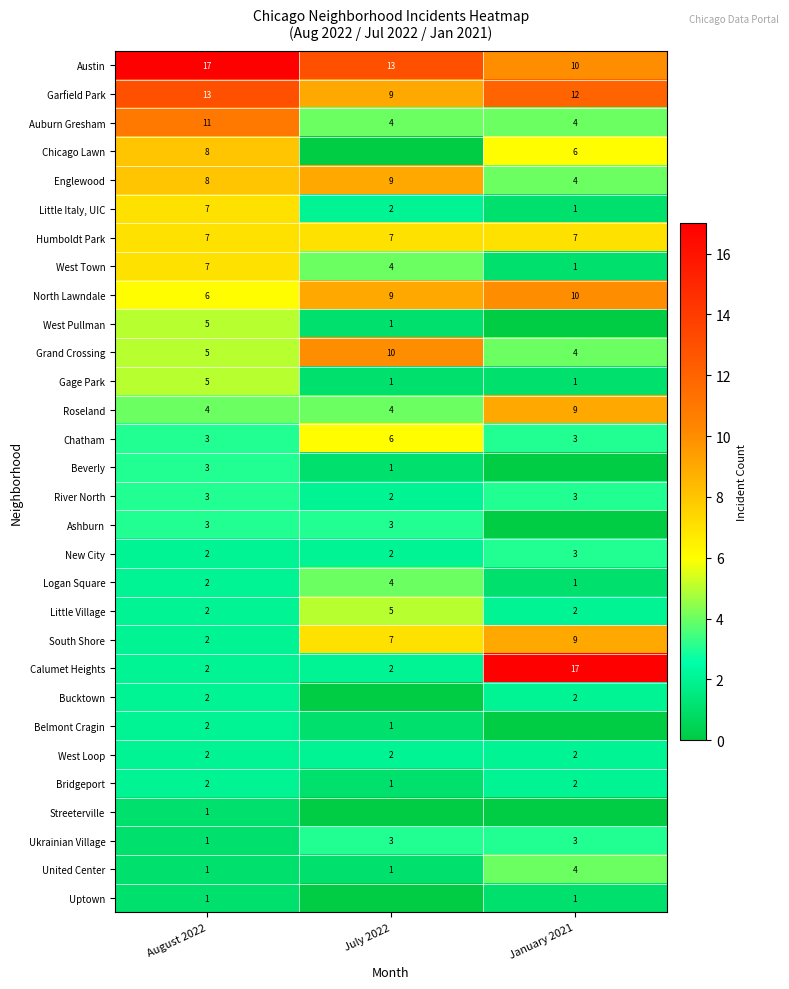

What is the sum of the Auburn Gresham values at July 2022 and January 2021?

8